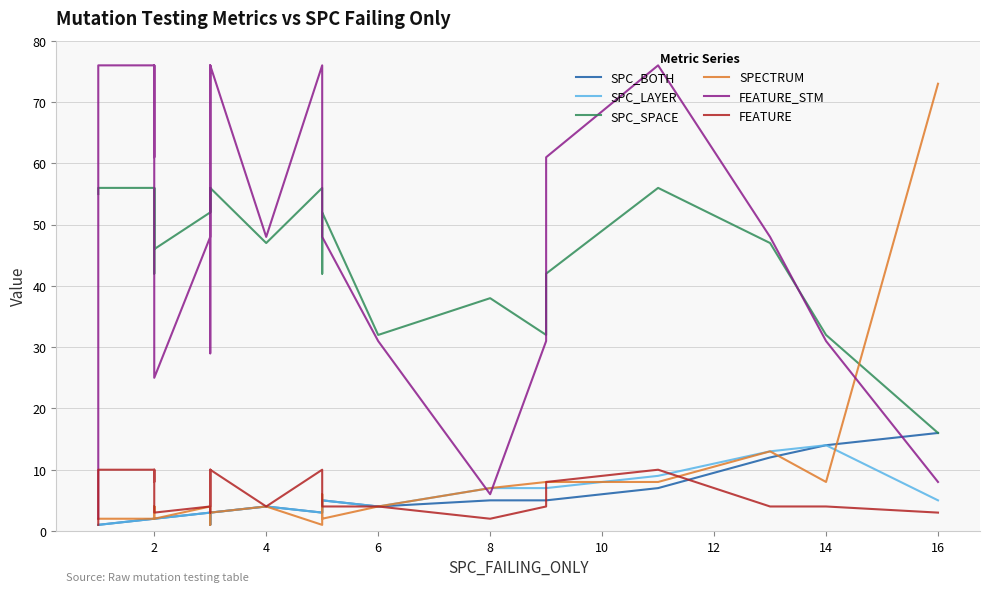

At how many categories does at least one series exceed 28?

24